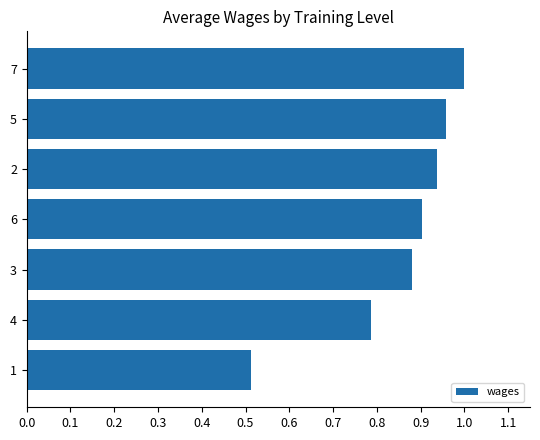

List the labels in order of value, largest first.

7, 5, 2, 6, 3, 4, 1